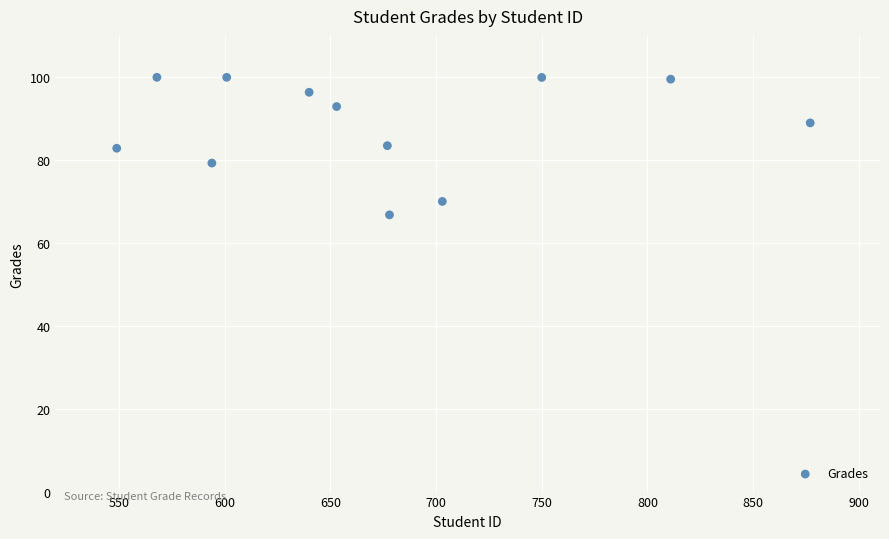

What is the range of X values (max minus min)?

328.0